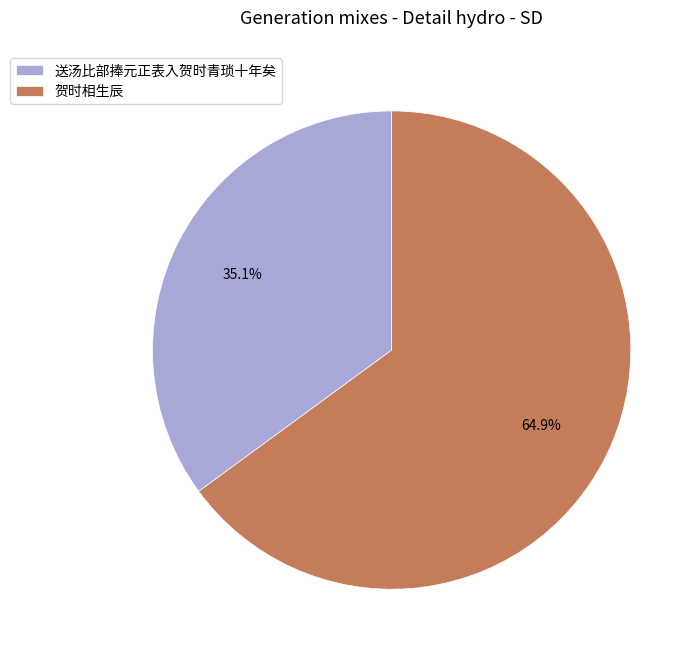

How many segments does this pie chart have?

2